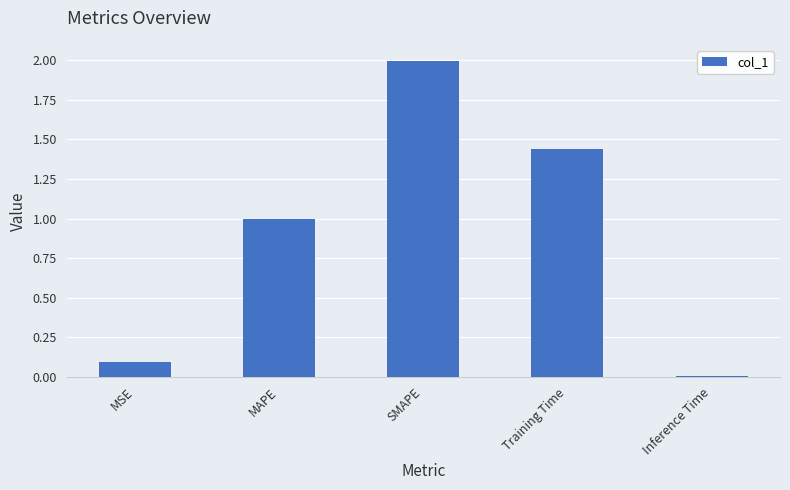

The chart shows a value of 0.8 at SMAPE. True or false?

False